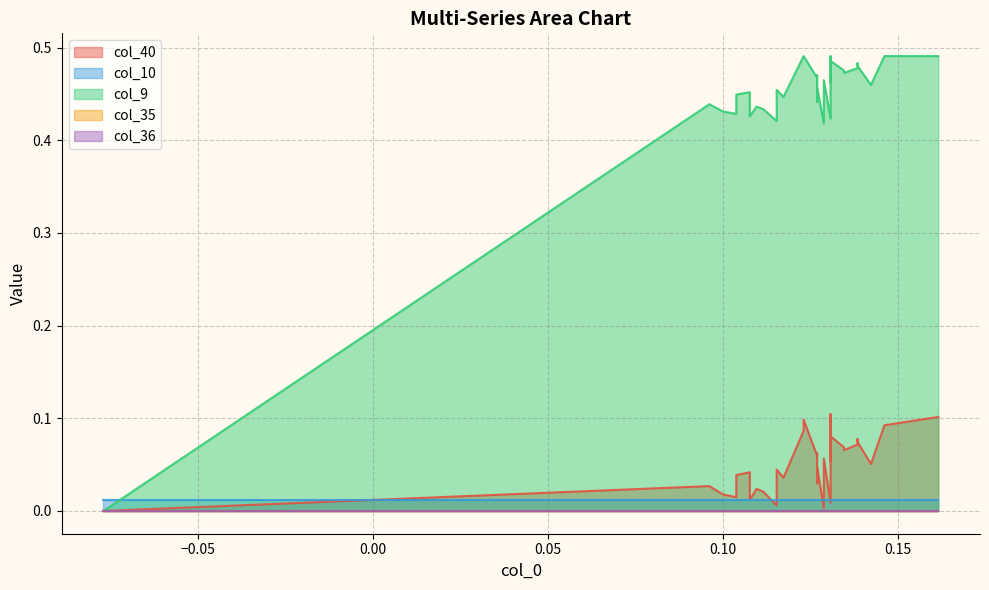

At how many categories does at least one series exceed 0?

36